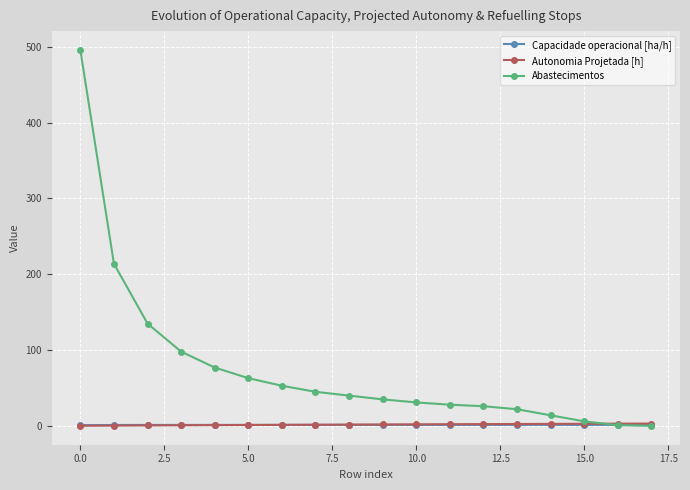

What is the maximum value shown in the chart?

496.0